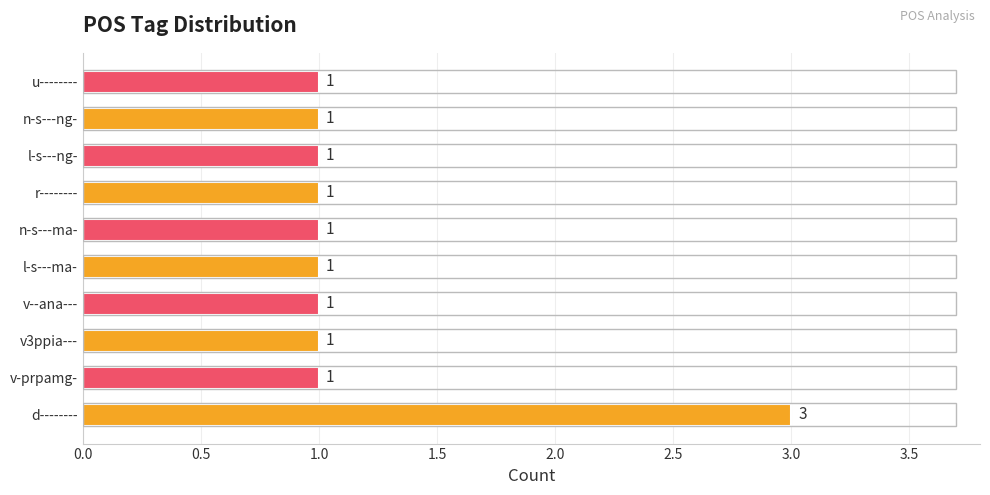

Reading bottom to top, extract all data points from this chart.

3	1	1	1	1	1	1	1	1	1